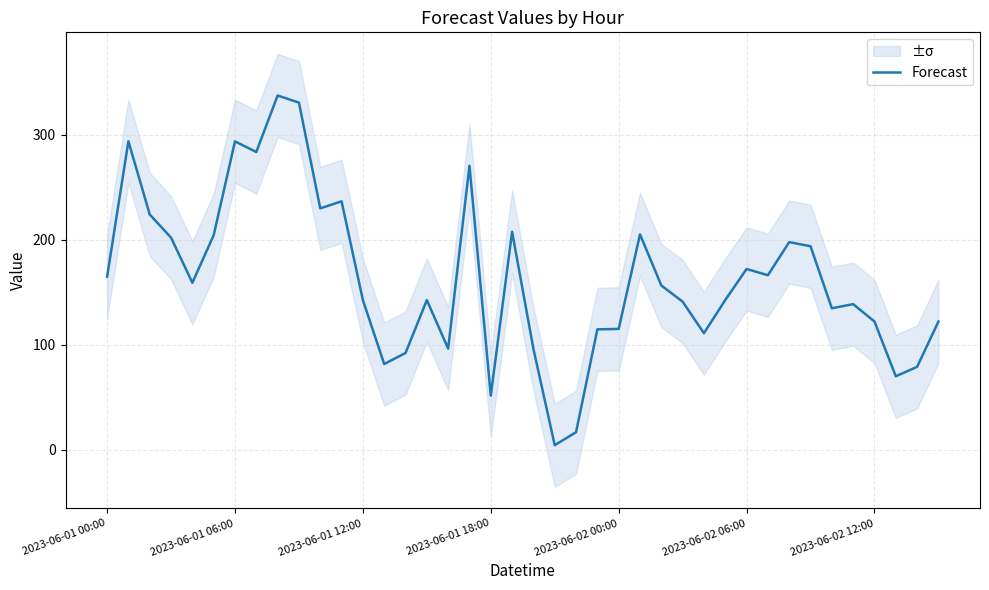

What is the average value?

163.7